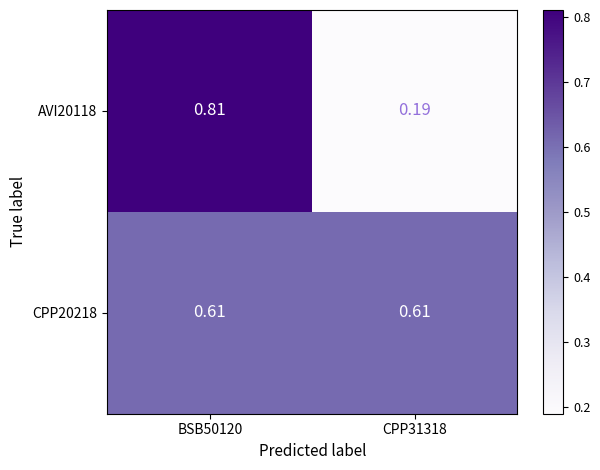

Is the value of AVI20118 at BSB50120 greater than the value of CPP20218 at CPP31318?

Yes